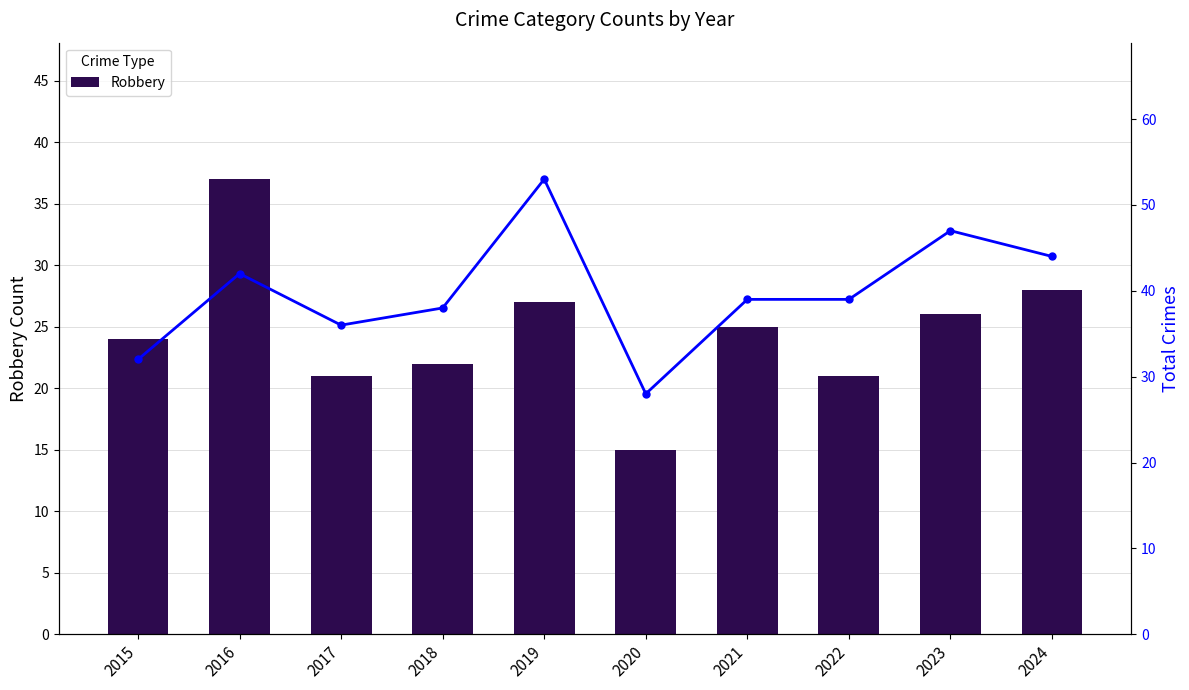

Reading left to right, list all the values displayed in this chart.

Robbery: 24	37	21	22	27	15	25	21	26	28
Total: 32	42	36	38	53	28	39	39	47	44